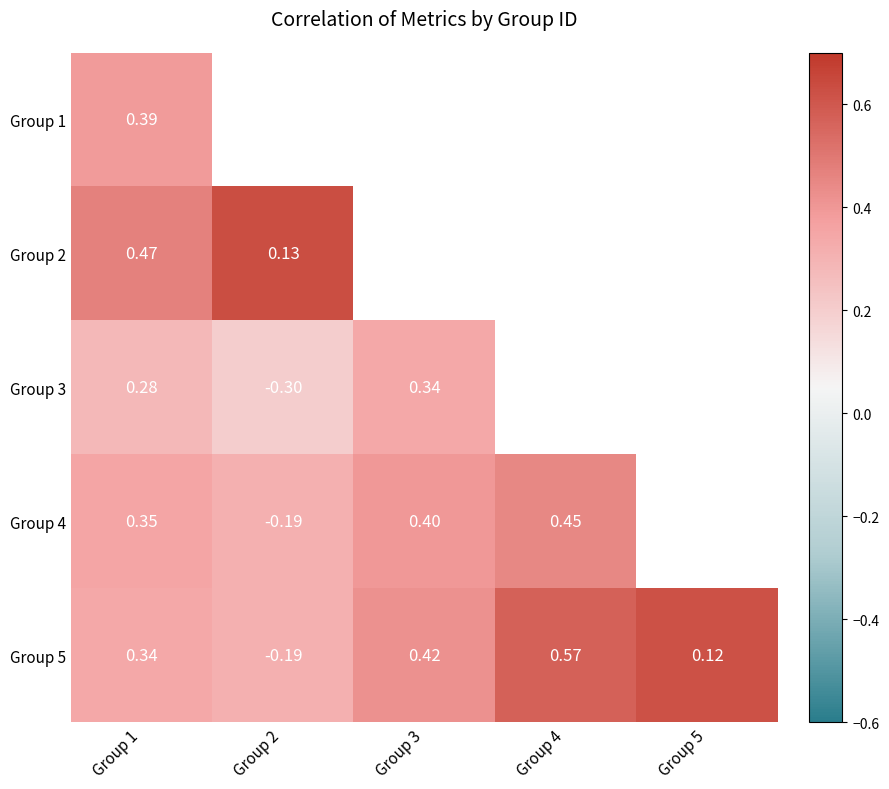

The value of Group 3 at Group 2 is 0.3. True or false?

False